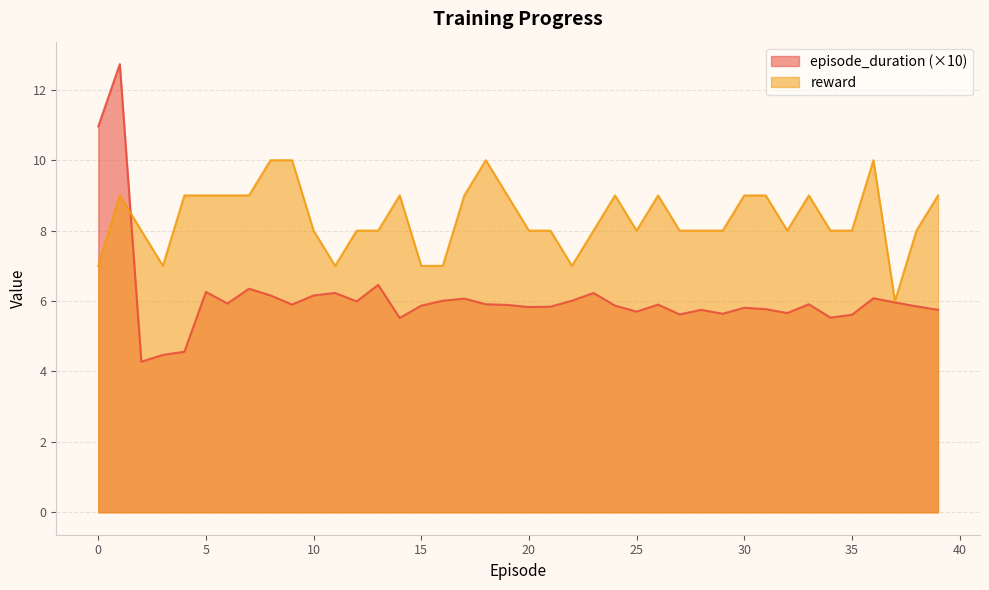

Between 30 and 32, which is larger?

30